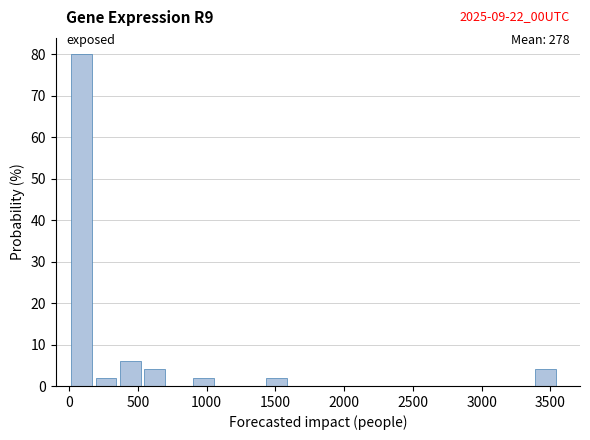

Around what value on the x-axis is the tallest bar? Give the approximate position of its centre, as read against the axis.

100